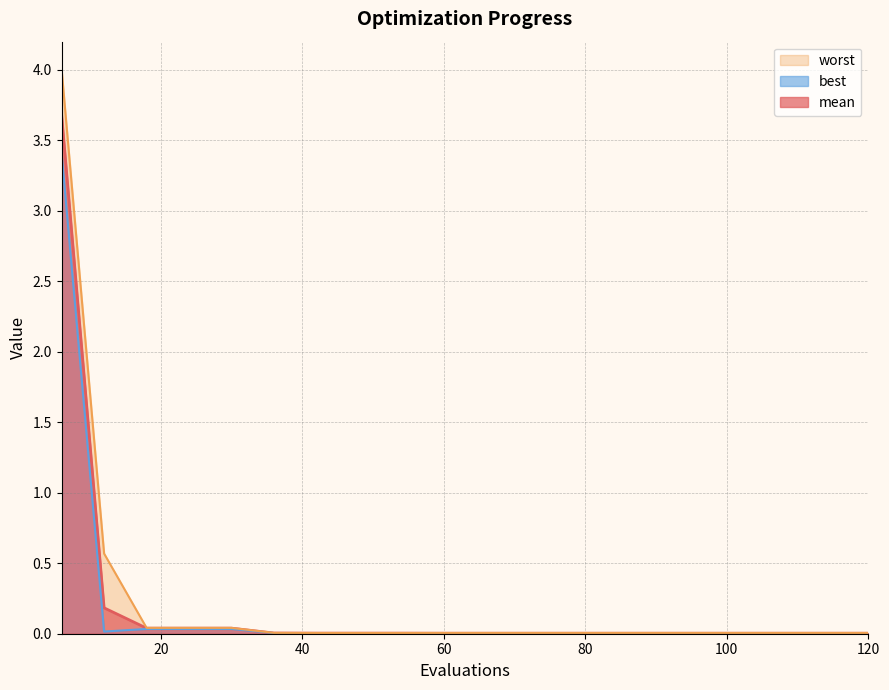

At how many categories does at least one series exceed 1?

1